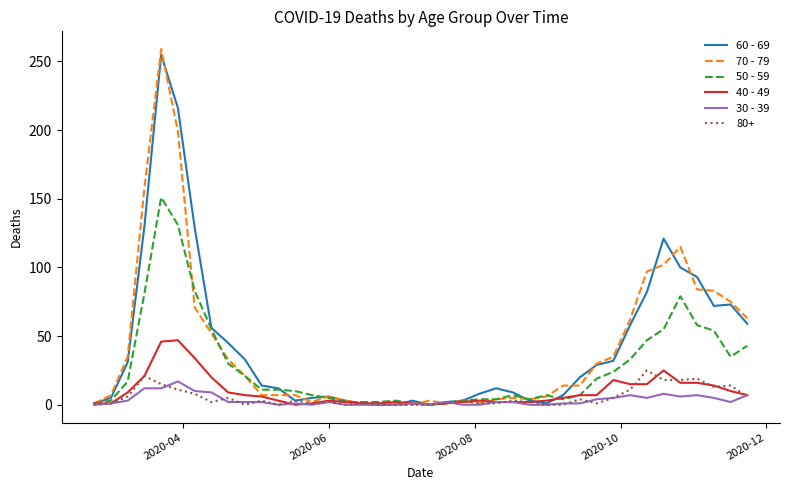

Which series has the largest range (max minus min)?

70 - 79